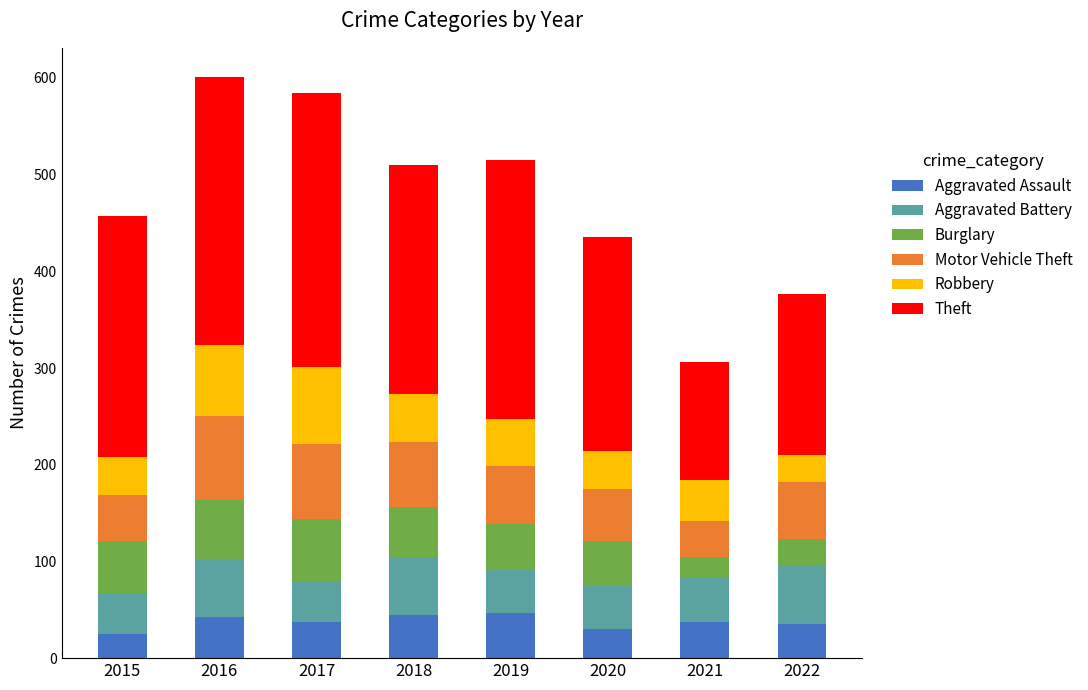

What is the average value of the Aggravated Assault series?

37